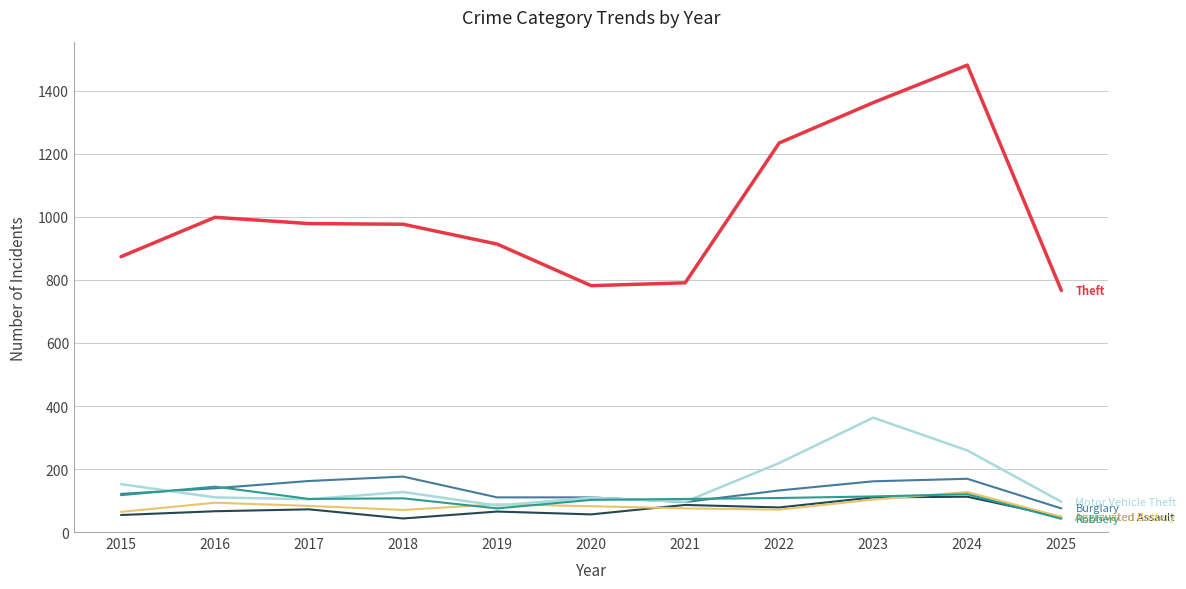

Which label corresponds to the largest value in the chart?

2024